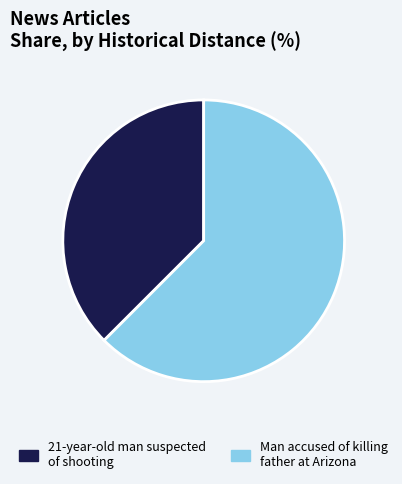

What is the largest slice in the pie chart?

Man accused of killing father at Arizona